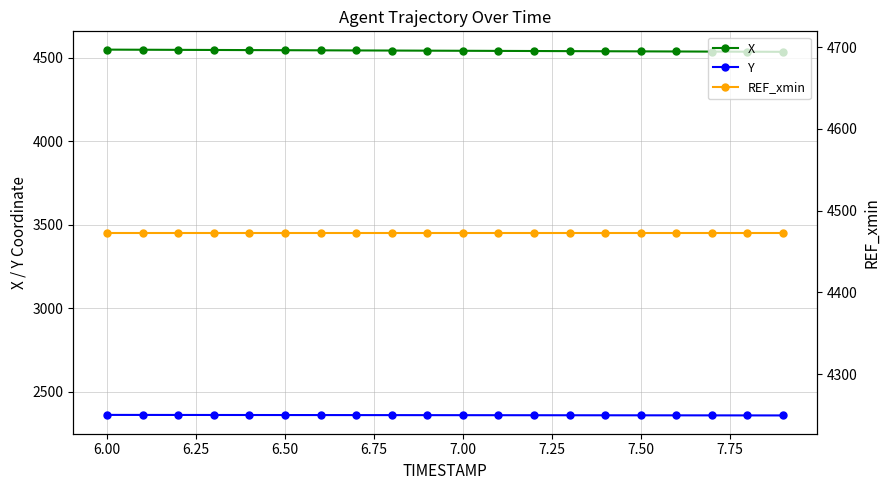

Is this an area chart (filled region under the line)?

No